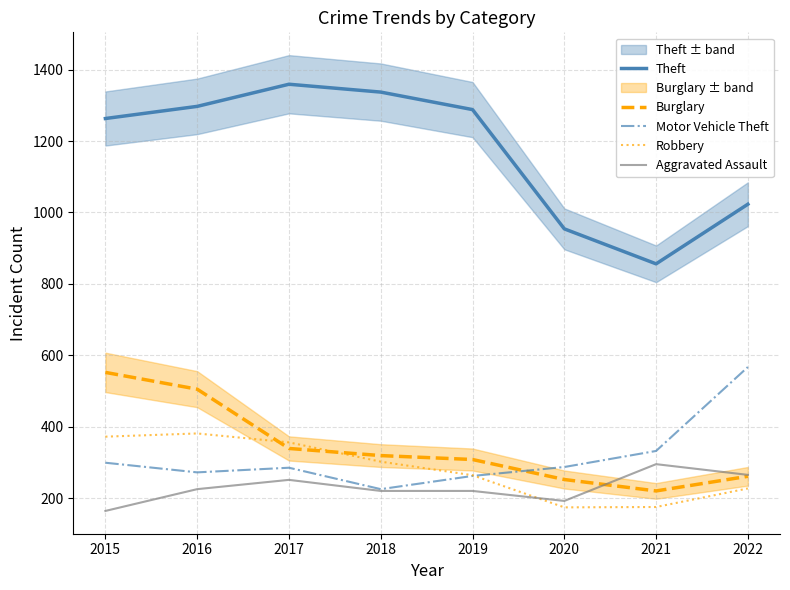

Is the value of Burglary at 2015 greater than the value of Motor Vehicle Theft at 2021?

Yes